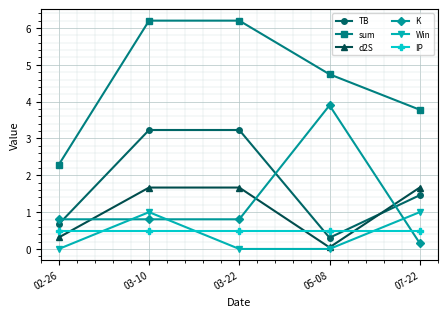

What is the average value of the d2S series?

1.1